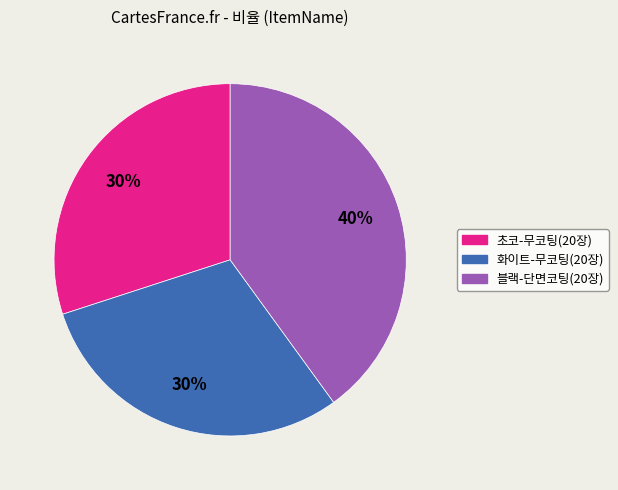

Is there any slice that represents more than half of the pie?

No